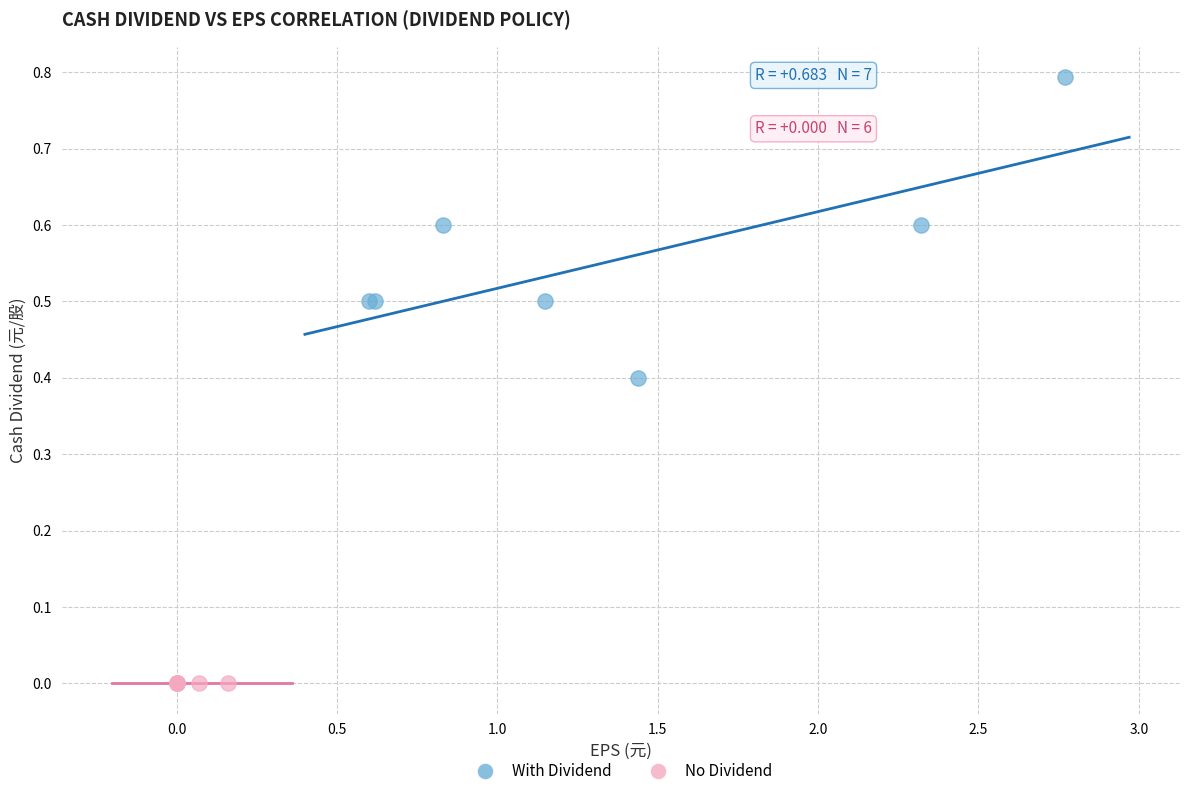

Which series contains the lowest Y value?

No Dividend